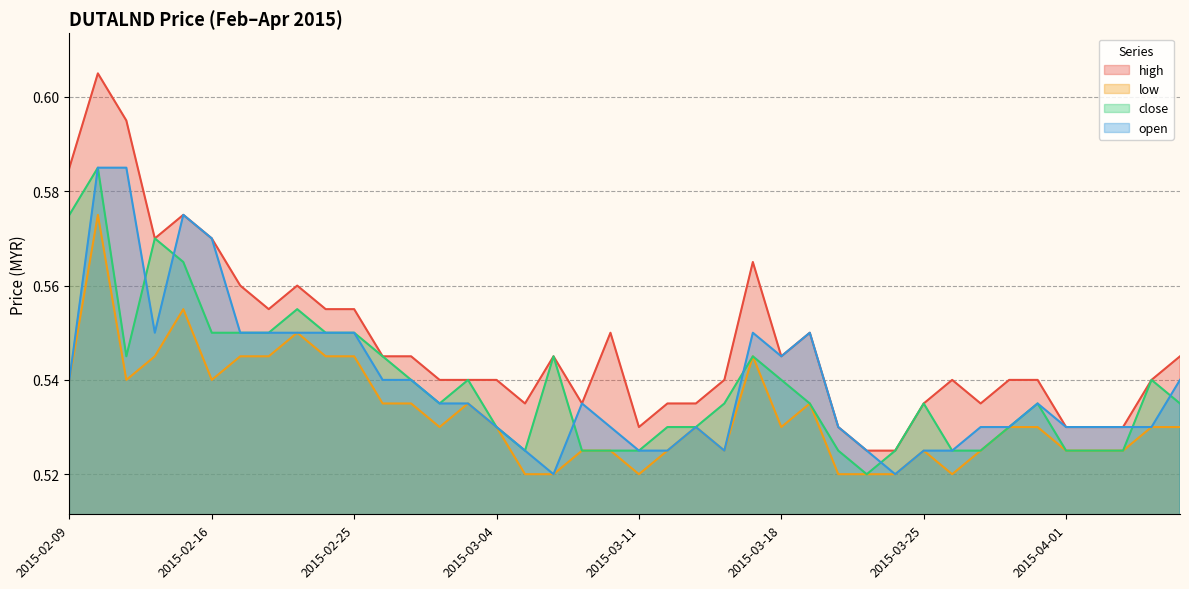

True or false: low and open intersect in this chart.

False